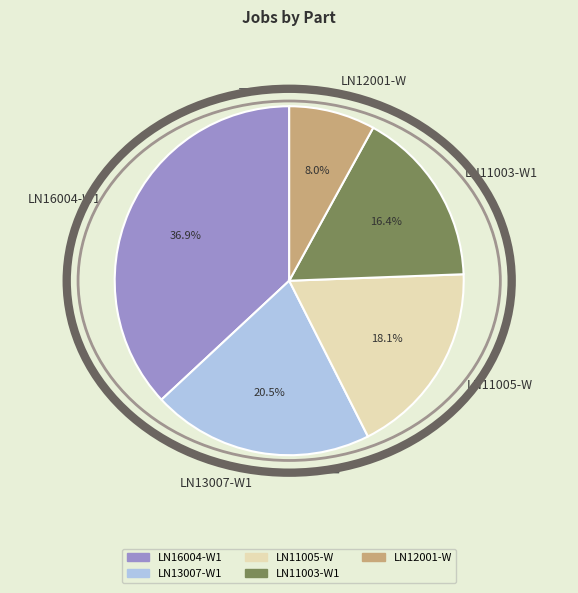

Which category has the smallest portion of the pie?

LN12001-W